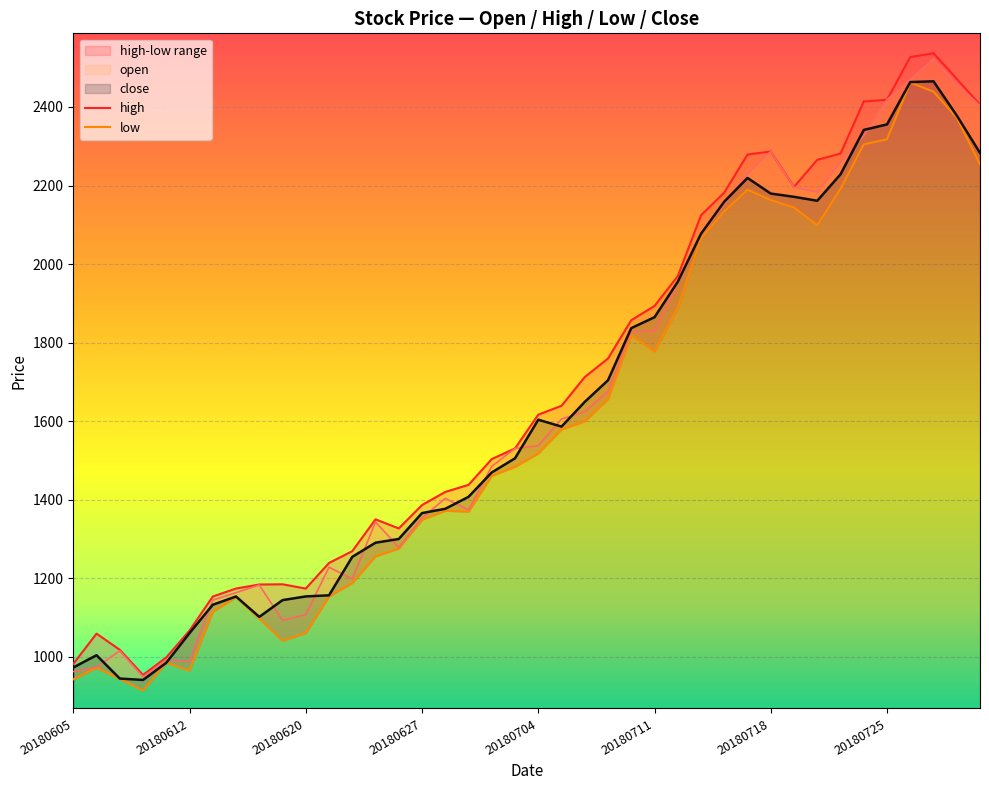

At how many categories does at least one series exceed 1747?

17